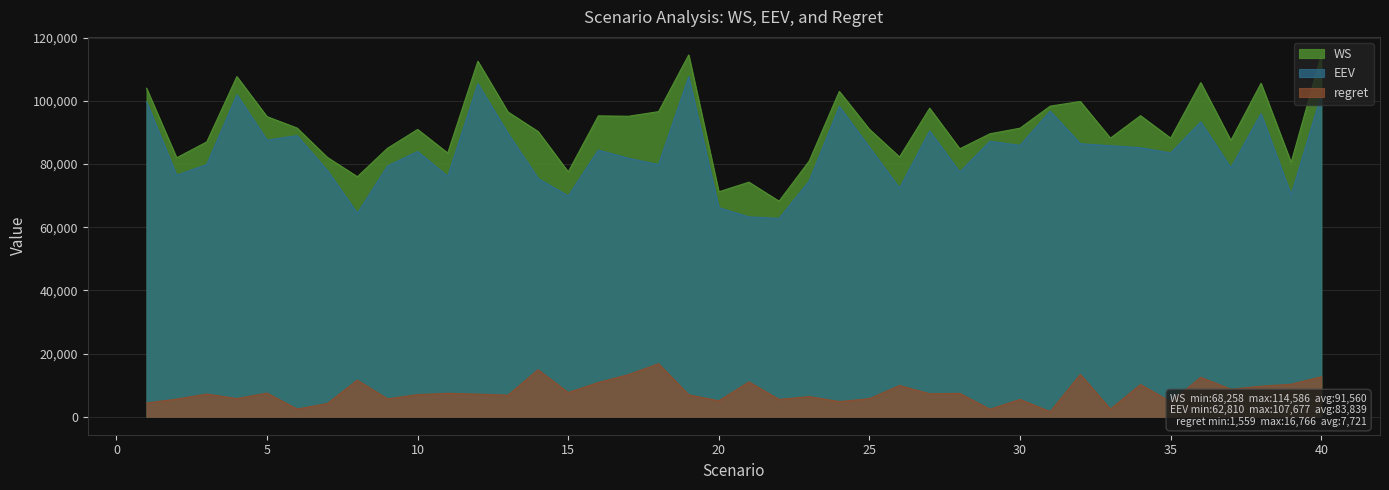

True or false: regret and WS cross at least once.

False